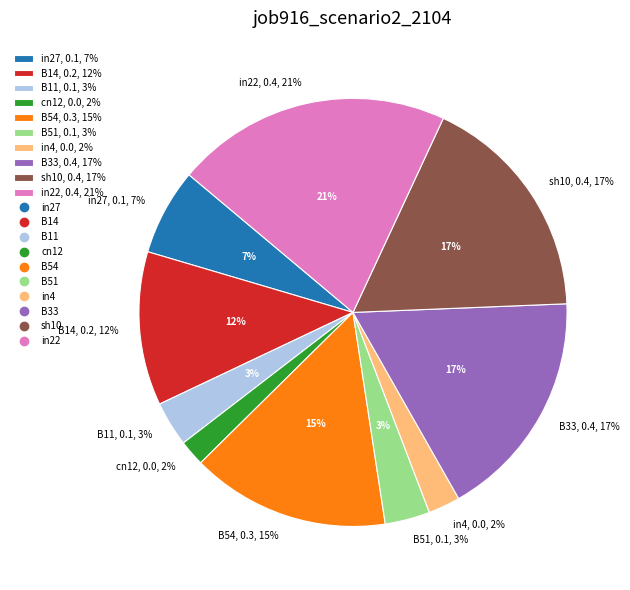

Is B33 the majority of the pie?

No